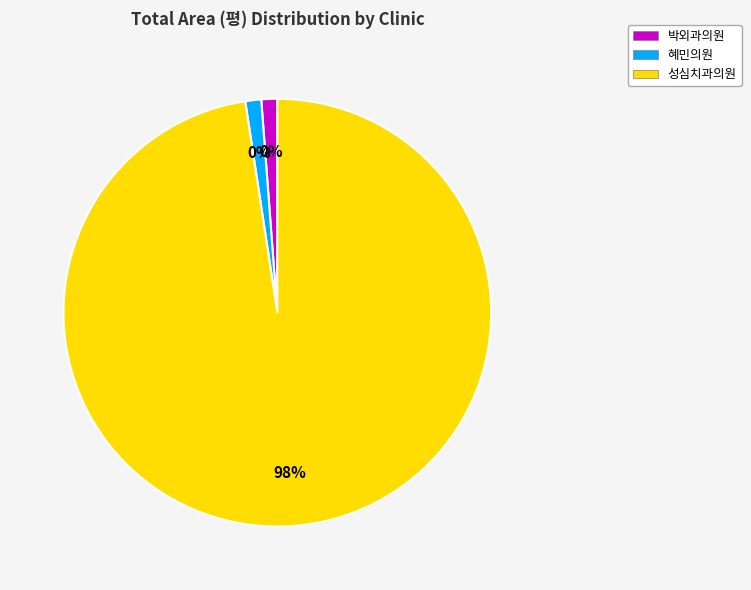

Is it true that 혜민의원 is 0% of the pie?

True